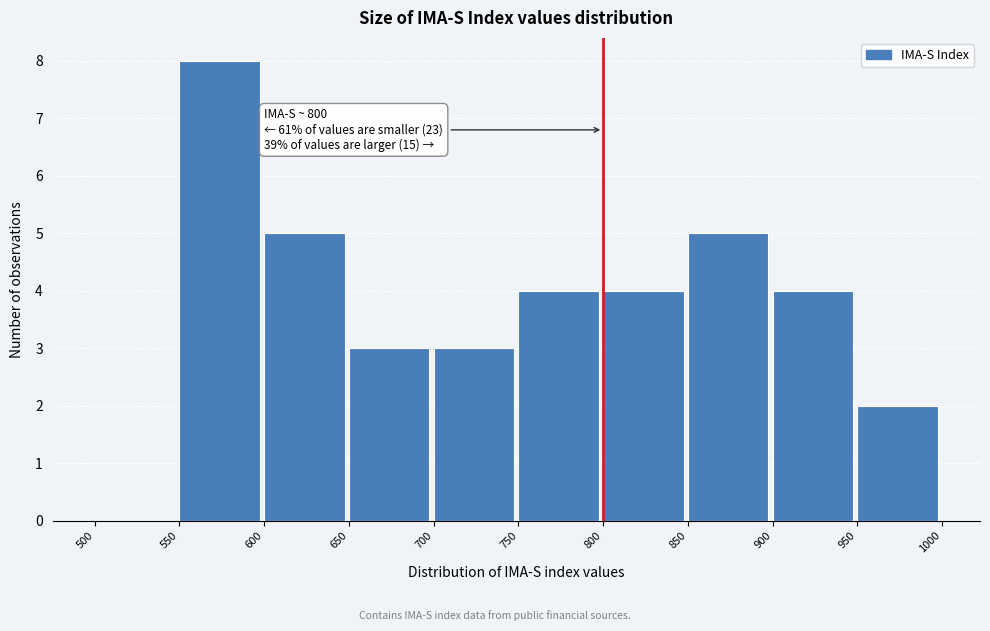

Over which range of the x-axis is the bar tallest?

550 to 600